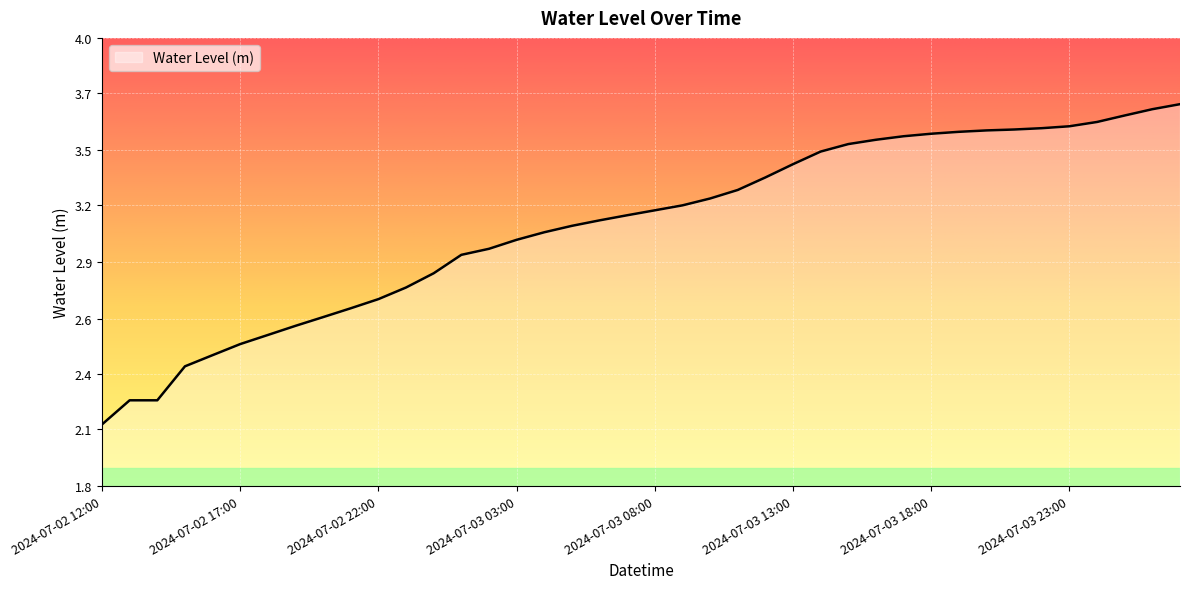

Does the chart have visible grid lines?

Yes